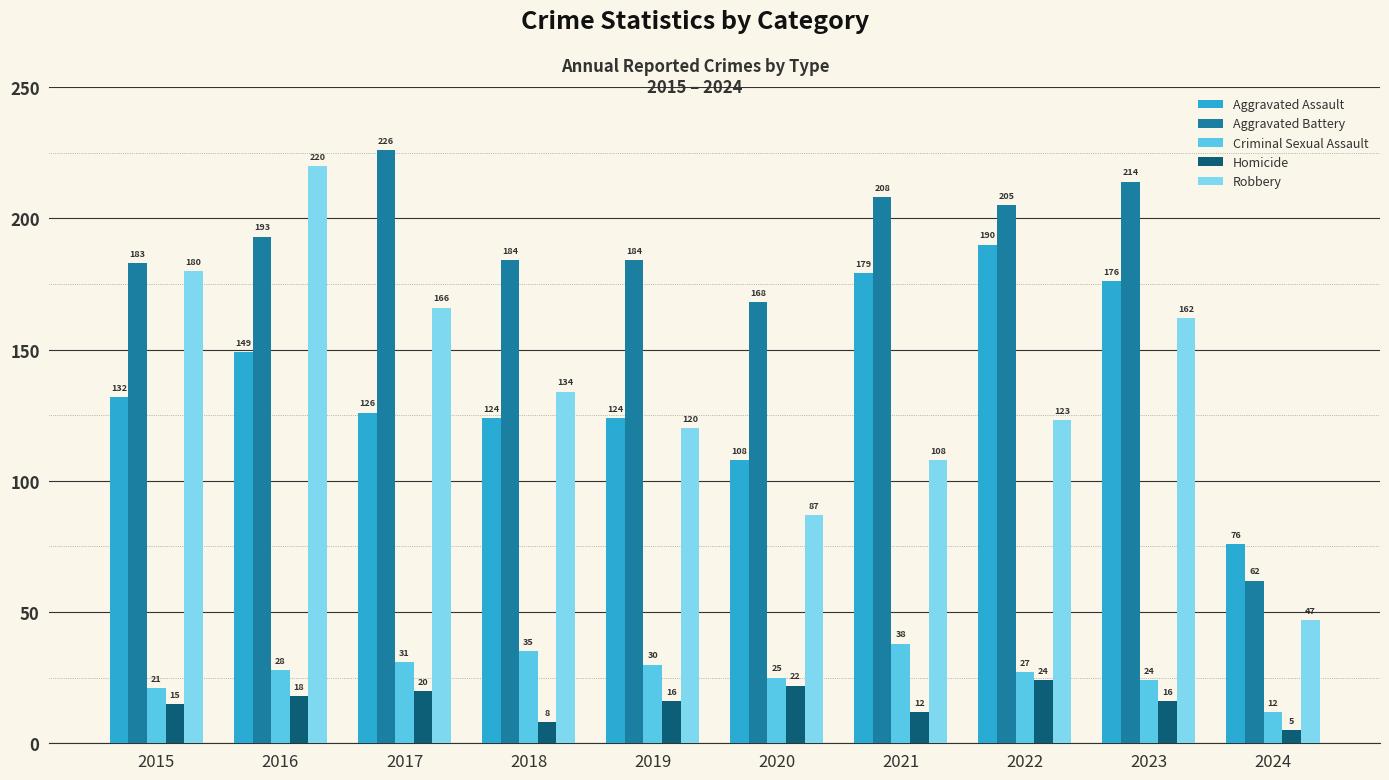

What is the highest value of the Robbery series?

220